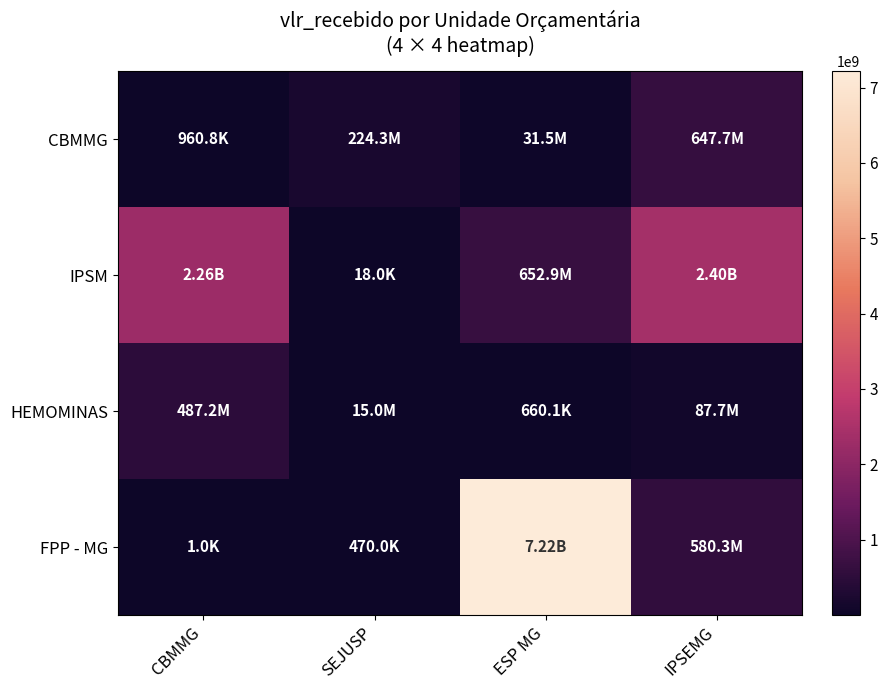

What is the greatest value displayed?

7218864598